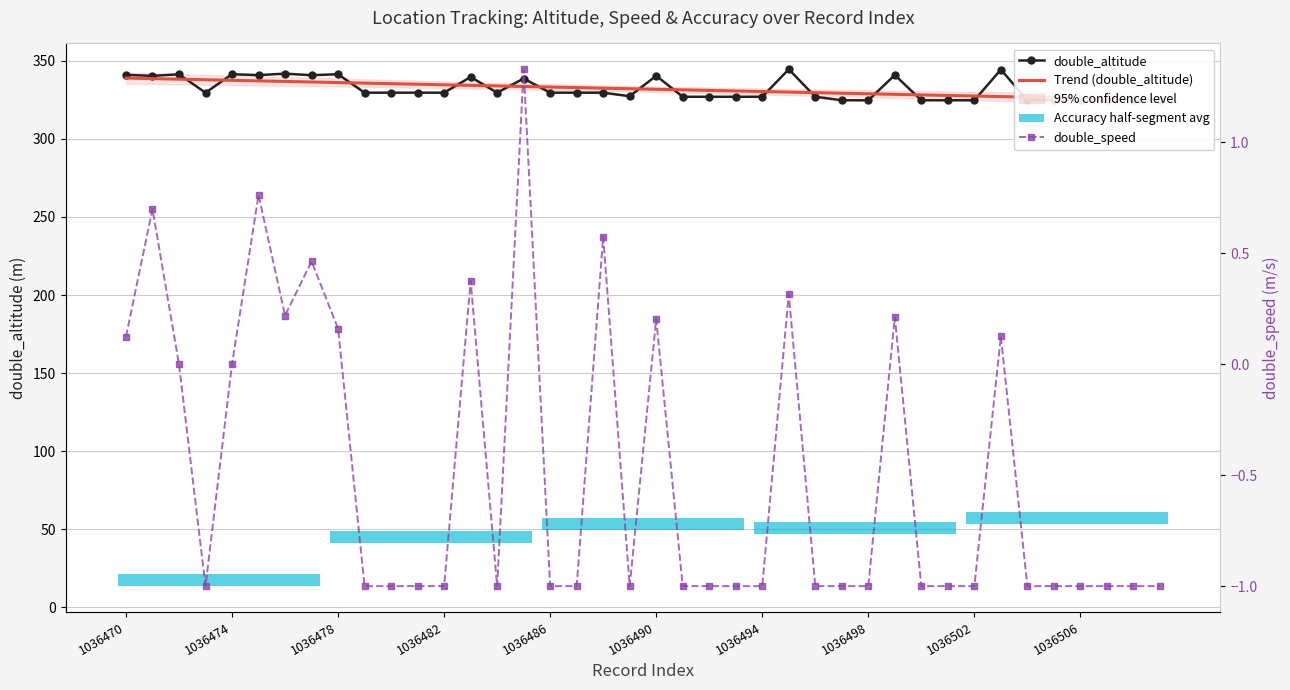

Is it true that Trend (double_altitude) equals 328.1 at 30?

True